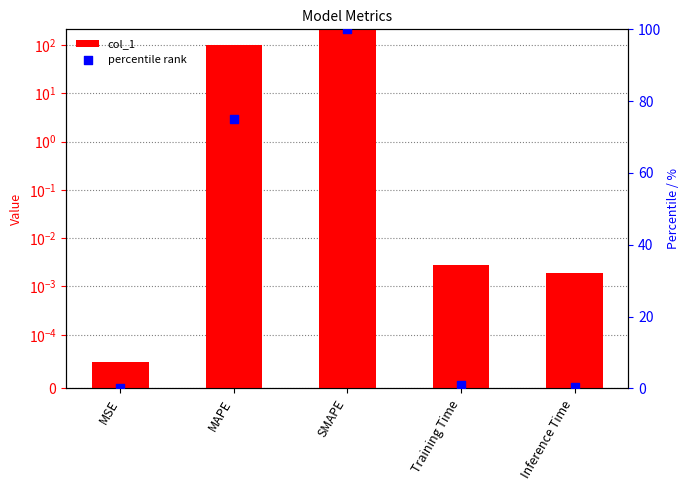

Which series reaches the minimum Y coordinate?

percentile rank